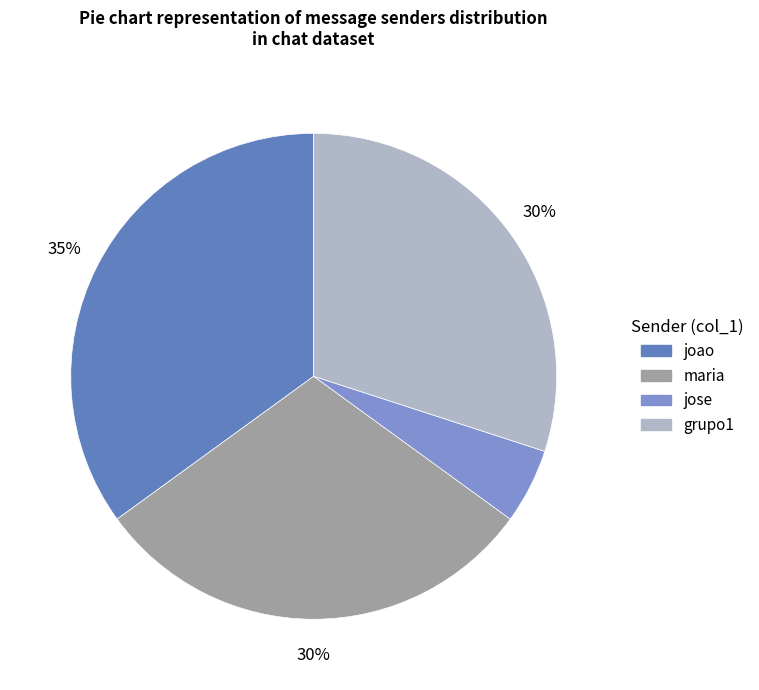

Which slice is the largest?

joao